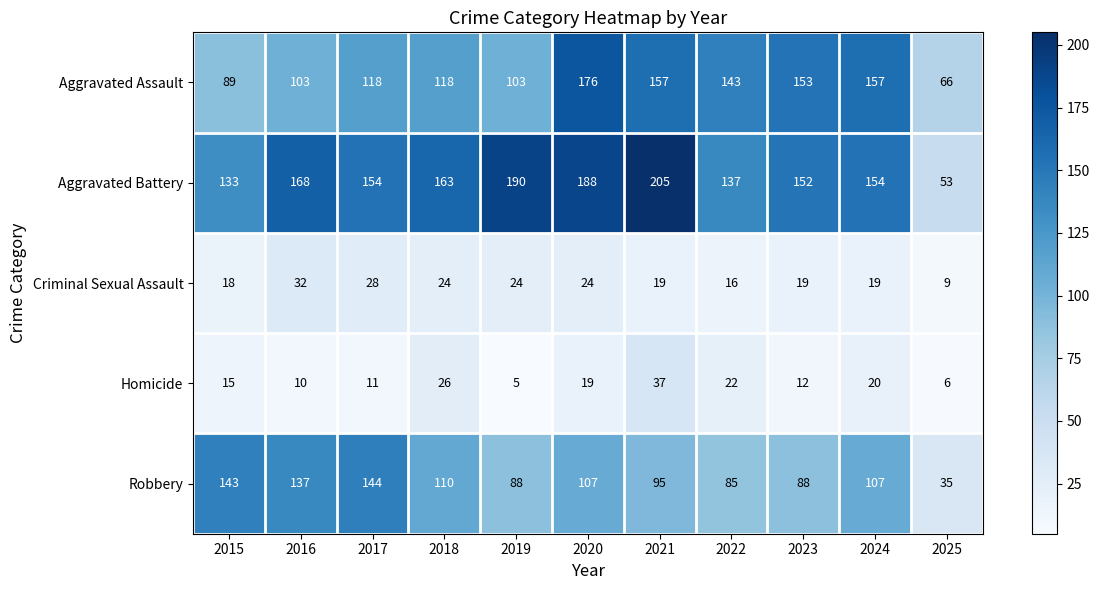

Which label corresponds to the largest value in the chart?

2021